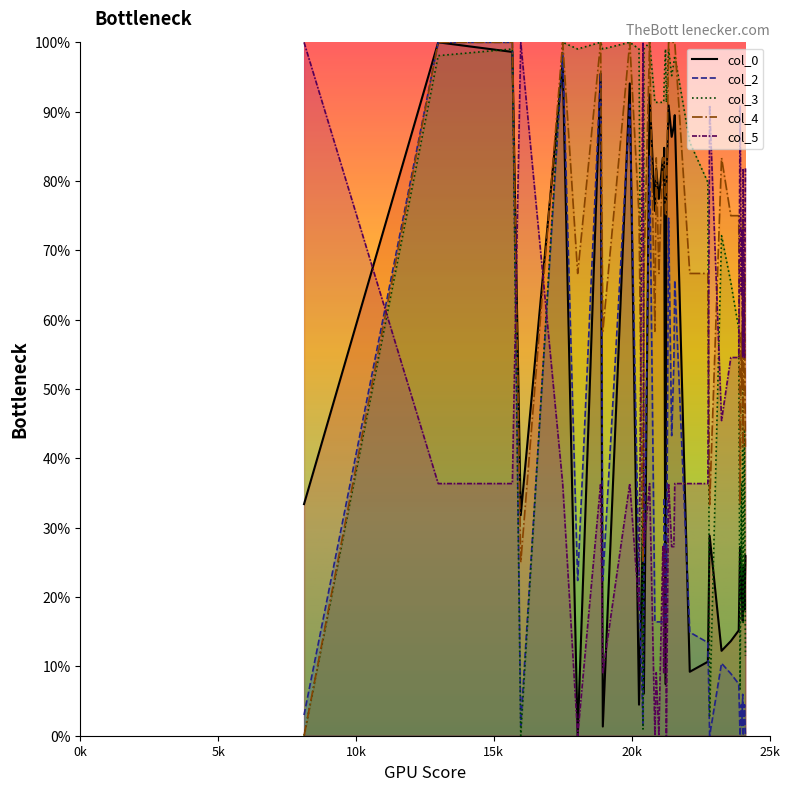

At how many categories does at least one series exceed 9?

39